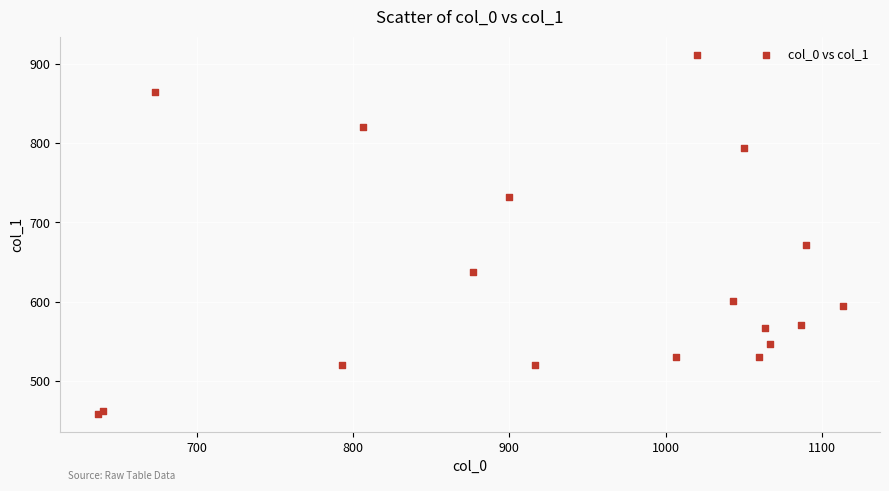

What Y value in the scatter plot is closest to 685?

671.6